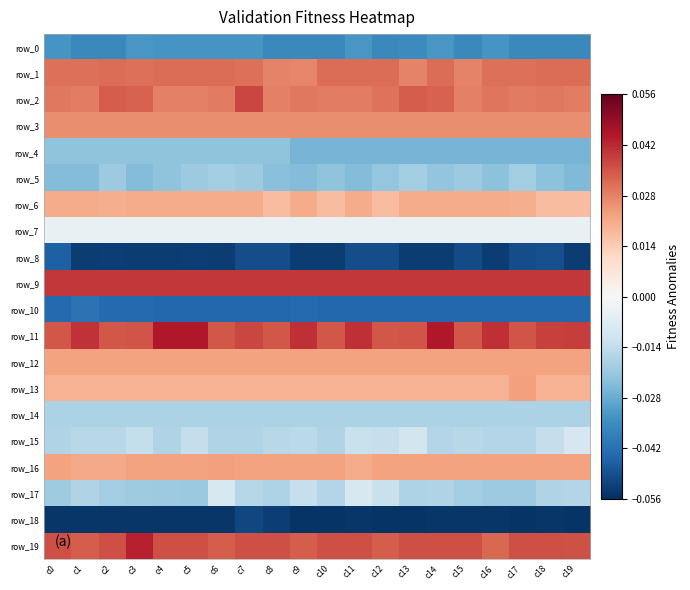

Reading right to left, what are all the values shown in this chart?

row_0: -0.0	-0.0	-0.0	-0.0	-0.0	-0.0	-0.0	-0.0	-0.0	-0.0	-0.0	-0.0	-0.0	-0.0	-0.0	-0.0	-0.0	-0.0	-0.0	-0.0
row_1: 0.0	0.0	0.0	0.0	0.0	0.0	0.0	0.0	0.0	0.0	0.0	0.0	0.0	0.0	0.0	0.0	0.0	0.0	0.0	0.0
row_2: 0.0	0.0	0.0	0.0	0.0	0.0	0.0	0.0	0.0	0.0	0.0	0.0	0.0	0.0	0.0	0.0	0.0	0.0	0.0	0.0
row_3: 0.0	0.0	0.0	0.0	0.0	0.0	0.0	0.0	0.0	0.0	0.0	0.0	0.0	0.0	0.0	0.0	0.0	0.0	0.0	0.0
row_4: -0.0	-0.0	-0.0	-0.0	-0.0	-0.0	-0.0	-0.0	-0.0	-0.0	-0.0	-0.0	-0.0	-0.0	-0.0	-0.0	-0.0	-0.0	-0.0	-0.0
row_5: -0.0	-0.0	-0.0	-0.0	-0.0	-0.0	-0.0	-0.0	-0.0	-0.0	-0.0	-0.0	-0.0	-0.0	-0.0	-0.0	-0.0	-0.0	-0.0	-0.0
row_6: 0.0	0.0	0.0	0.0	0.0	0.0	0.0	0.0	0.0	0.0	0.0	0.0	0.0	0.0	0.0	0.0	0.0	0.0	0.0	0.0
row_7: -0.0	-0.0	-0.0	-0.0	-0.0	-0.0	-0.0	-0.0	-0.0	-0.0	-0.0	-0.0	-0.0	-0.0	-0.0	-0.0	-0.0	-0.0	-0.0	-0.0
row_8: -0.1	-0.0	-0.0	-0.1	-0.1	-0.1	-0.1	-0.0	-0.0	-0.1	-0.1	-0.0	-0.0	-0.1	-0.1	-0.1	-0.1	-0.1	-0.1	-0.0
row_9: 0.0	0.0	0.0	0.0	0.0	0.0	0.0	0.0	0.0	0.0	0.0	0.0	0.0	0.0	0.0	0.0	0.0	0.0	0.0	0.0
row_10: -0.0	-0.0	-0.0	-0.0	-0.0	-0.0	-0.0	-0.0	-0.0	-0.0	-0.0	-0.0	-0.0	-0.0	-0.0	-0.0	-0.0	-0.0	-0.0	-0.0
row_11: 0.0	0.0	0.0	0.0	0.0	0.0	0.0	0.0	0.0	0.0	0.0	0.0	0.0	0.0	0.0	0.0	0.0	0.0	0.0	0.0
row_12: 0.0	0.0	0.0	0.0	0.0	0.0	0.0	0.0	0.0	0.0	0.0	0.0	0.0	0.0	0.0	0.0	0.0	0.0	0.0	0.0
row_13: 0.0	0.0	0.0	0.0	0.0	0.0	0.0	0.0	0.0	0.0	0.0	0.0	0.0	0.0	0.0	0.0	0.0	0.0	0.0	0.0
row_14: -0.0	-0.0	-0.0	-0.0	-0.0	-0.0	-0.0	-0.0	-0.0	-0.0	-0.0	-0.0	-0.0	-0.0	-0.0	-0.0	-0.0	-0.0	-0.0	-0.0
row_15: -0.0	-0.0	-0.0	-0.0	-0.0	-0.0	-0.0	-0.0	-0.0	-0.0	-0.0	-0.0	-0.0	-0.0	-0.0	-0.0	-0.0	-0.0	-0.0	-0.0
row_16: 0.0	0.0	0.0	0.0	0.0	0.0	0.0	0.0	0.0	0.0	0.0	0.0	0.0	0.0	0.0	0.0	0.0	0.0	0.0	0.0
row_17: -0.0	-0.0	-0.0	-0.0	-0.0	-0.0	-0.0	-0.0	-0.0	-0.0	-0.0	-0.0	-0.0	-0.0	-0.0	-0.0	-0.0	-0.0	-0.0	-0.0
row_18: -0.1	-0.1	-0.1	-0.1	-0.1	-0.1	-0.1	-0.1	-0.1	-0.1	-0.1	-0.1	-0.1	-0.1	-0.1	-0.1	-0.1	-0.1	-0.1	-0.1
row_19: 0.0	0.0	0.0	0.0	0.0	0.0	0.0	0.0	0.0	0.0	0.0	0.0	0.0	0.0	0.0	0.0	0.0	0.0	0.0	0.0